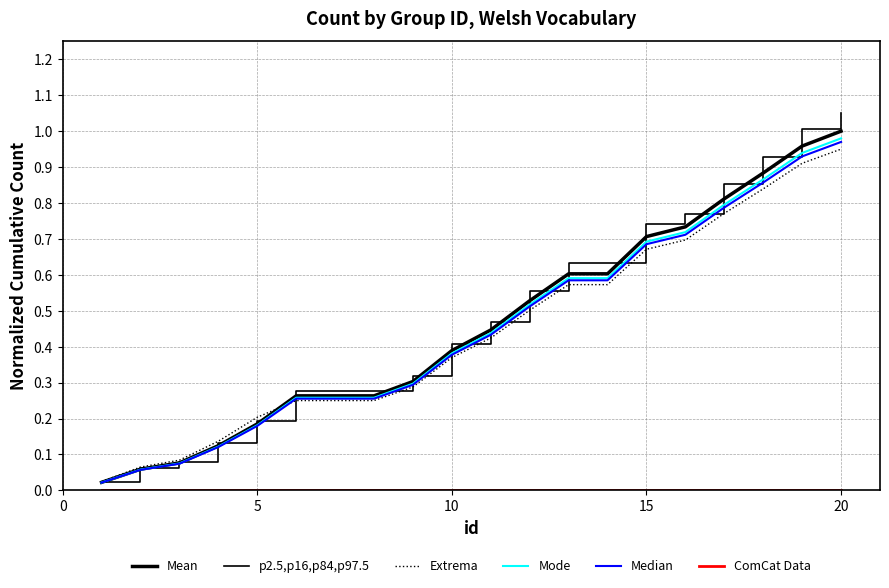

Does the chart display data point markers on the line(s)?

No